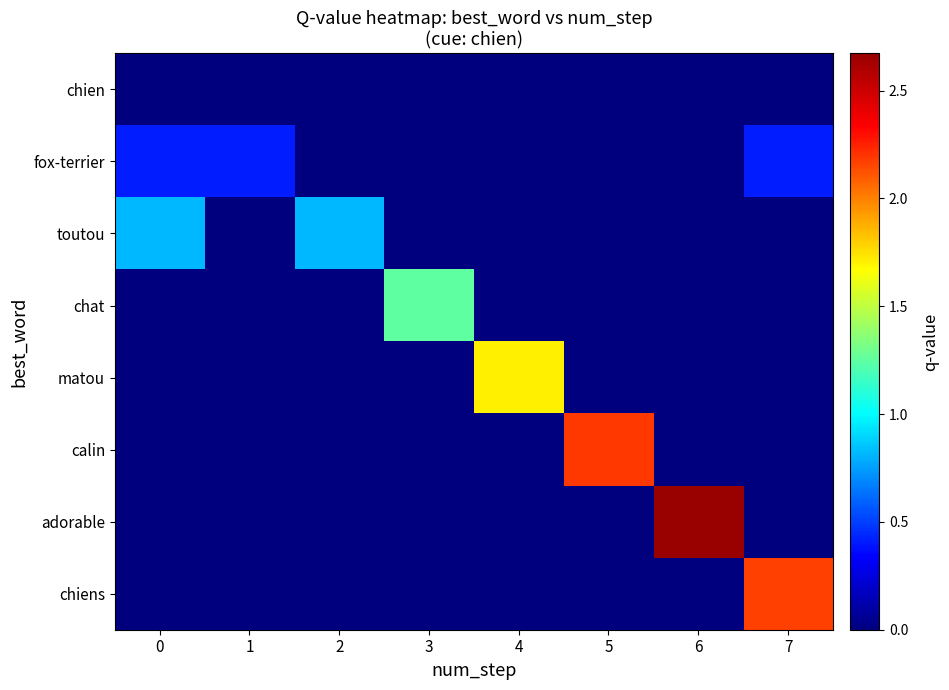

Reading right to left, extract all data points from this chart.

chien: 7=0.0	6=0.0	5=0.0	4=0.0	3=0.0	2=0.0	1=0.0	0=0.0
fox-terrier: 7=0.4	6=0.0	5=0.0	4=0.0	3=0.0	2=0.0	1=0.4	0=0.4
toutou: 7=0.0	6=0.0	5=0.0	4=0.0	3=0.0	2=0.8	1=0.0	0=0.8
chat: 7=0.0	6=0.0	5=0.0	4=0.0	3=1.2	2=0.0	1=0.0	0=0.0
matou: 7=0.0	6=0.0	5=0.0	4=1.7	3=0.0	2=0.0	1=0.0	0=0.0
calin: 7=0.0	6=0.0	5=2.2	4=0.0	3=0.0	2=0.0	1=0.0	0=0.0
adorable: 7=0.0	6=2.7	5=0.0	4=0.0	3=0.0	2=0.0	1=0.0	0=0.0
chiens: 7=2.2	6=0.0	5=0.0	4=0.0	3=0.0	2=0.0	1=0.0	0=0.0